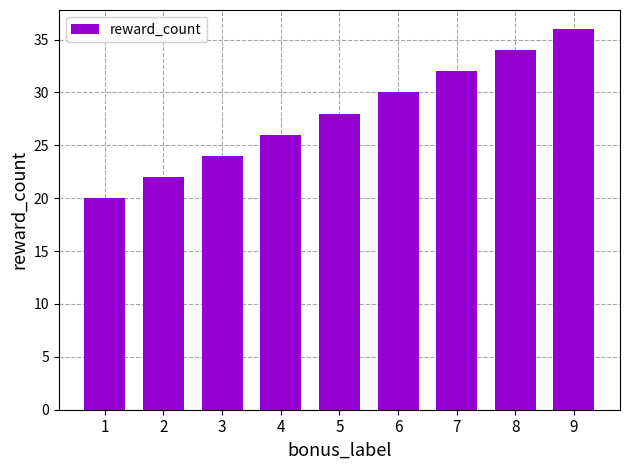

What is the maximum value shown in the chart?

36